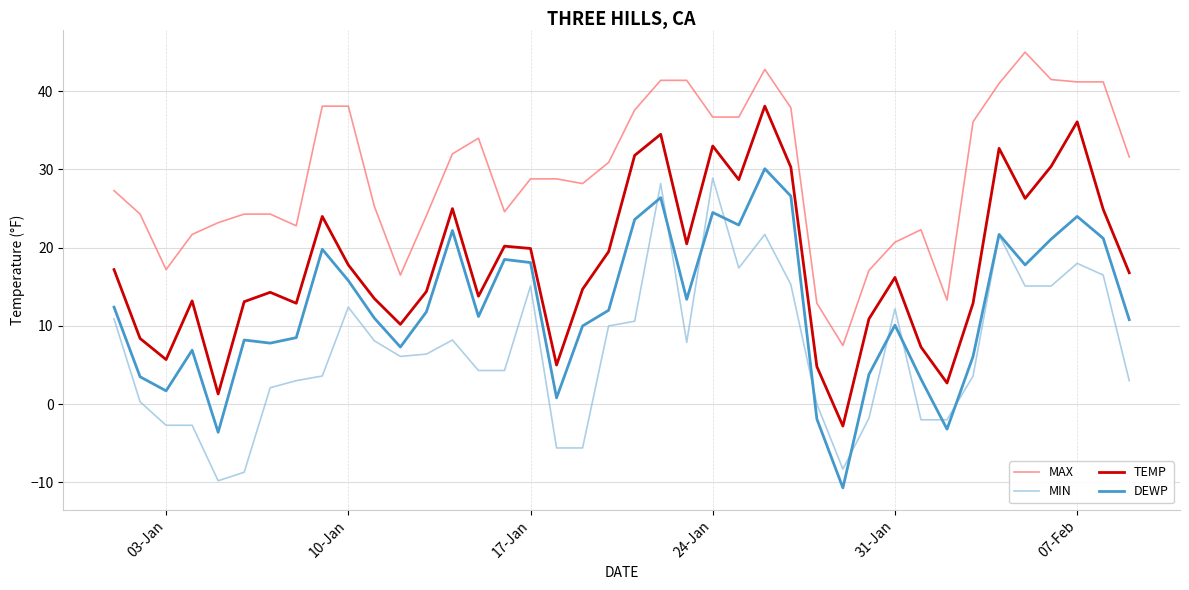

List the series in order of their peak value, highest first.

MAX, TEMP, DEWP, MIN